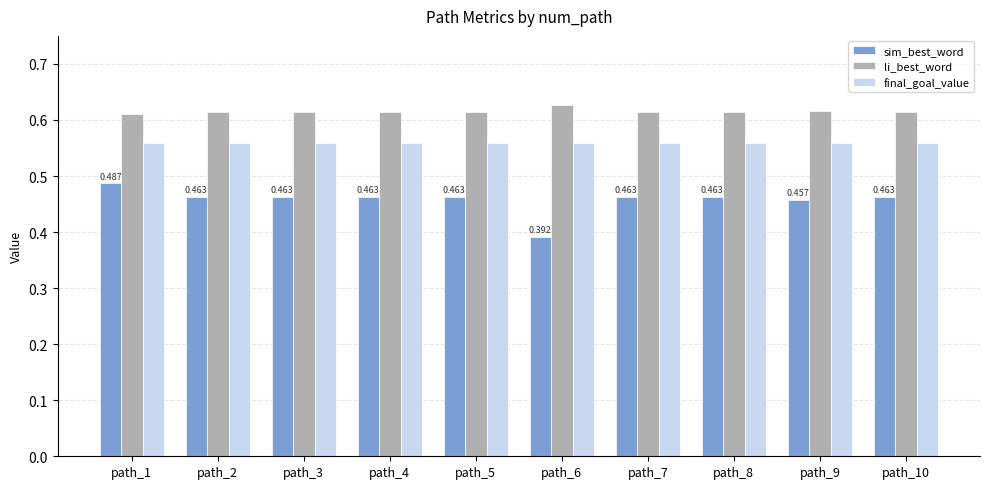

Does the chart contain stacked bars?

No